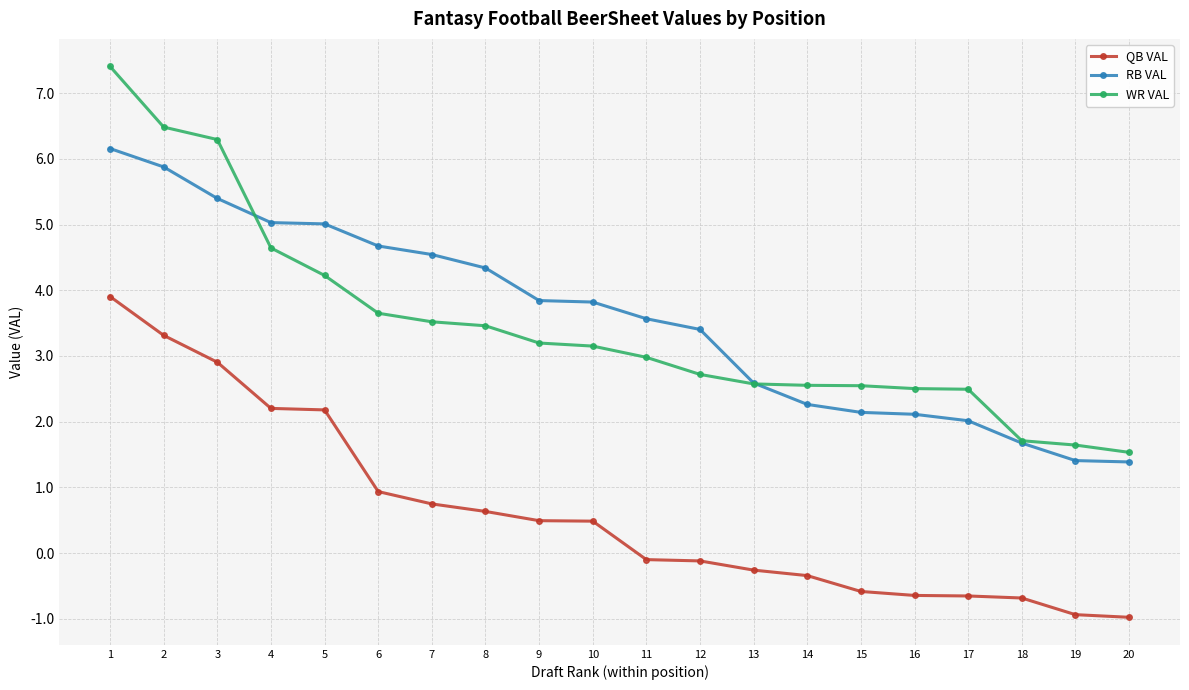

The value of WR VAL at 3 is 6.3. True or false?

True